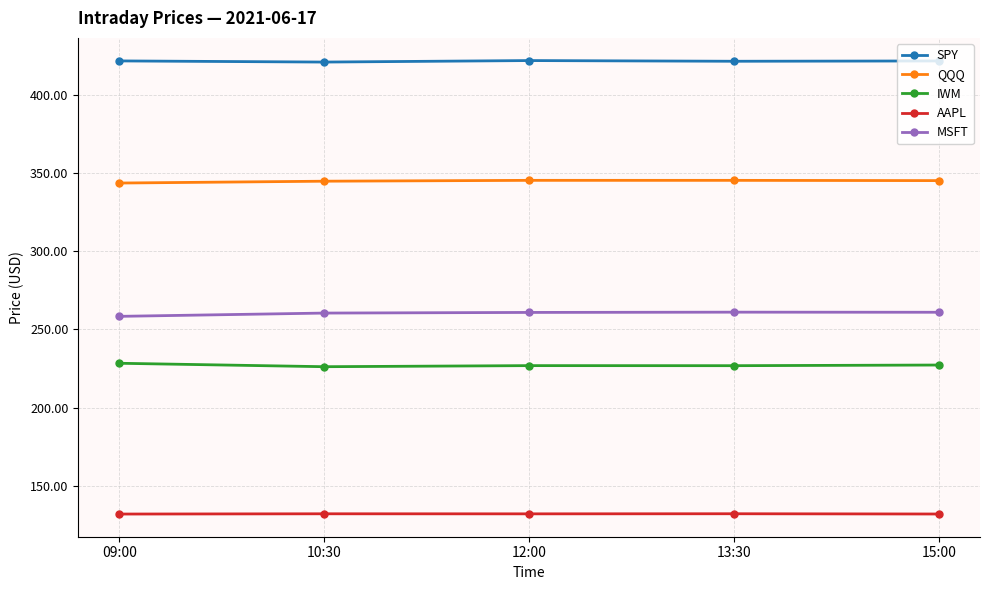

List the series in order of their peak value, lowest first.

AAPL, IWM, MSFT, QQQ, SPY